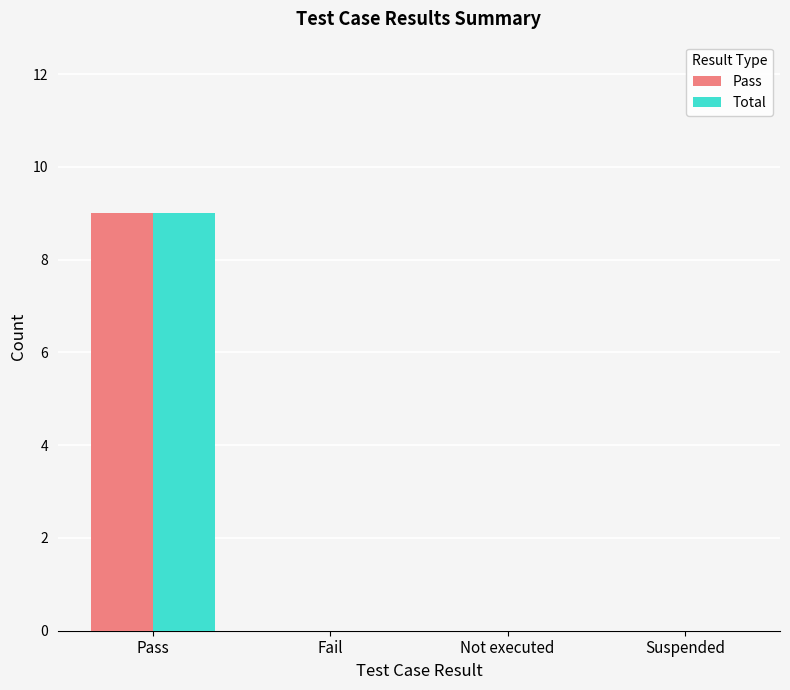

Reading left to right, extract all data points from this chart.

Pass: Pass=9	Fail=0	Not executed=0	Suspended=0
Total: Pass=9	Fail=0	Not executed=0	Suspended=0